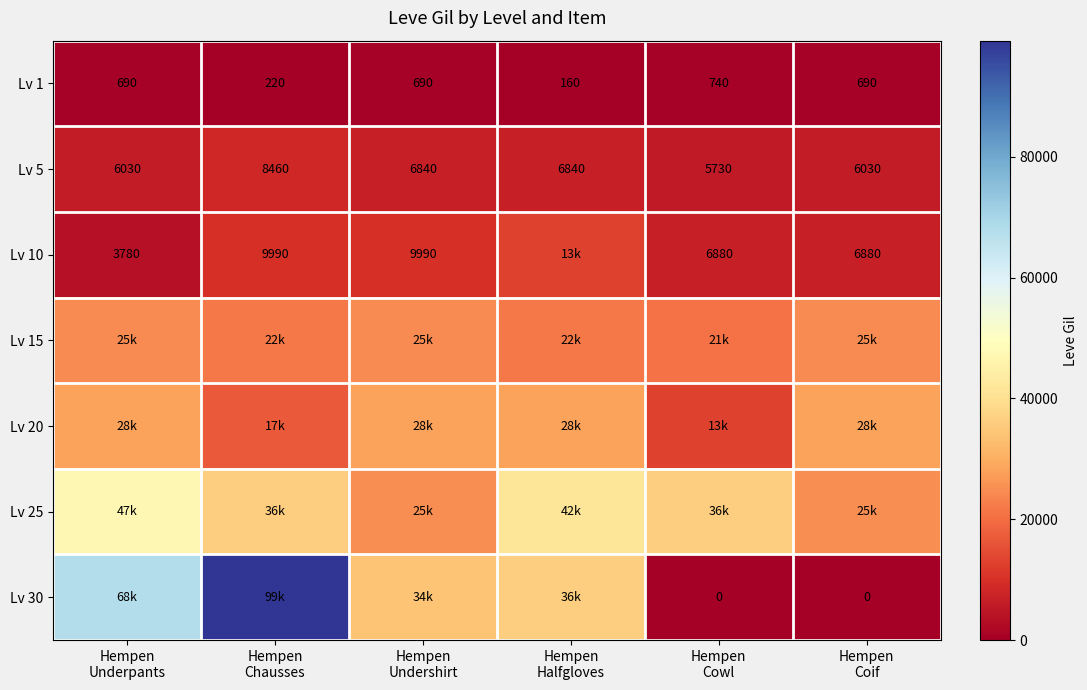

What is the average value of the Lv 5 series?

6655